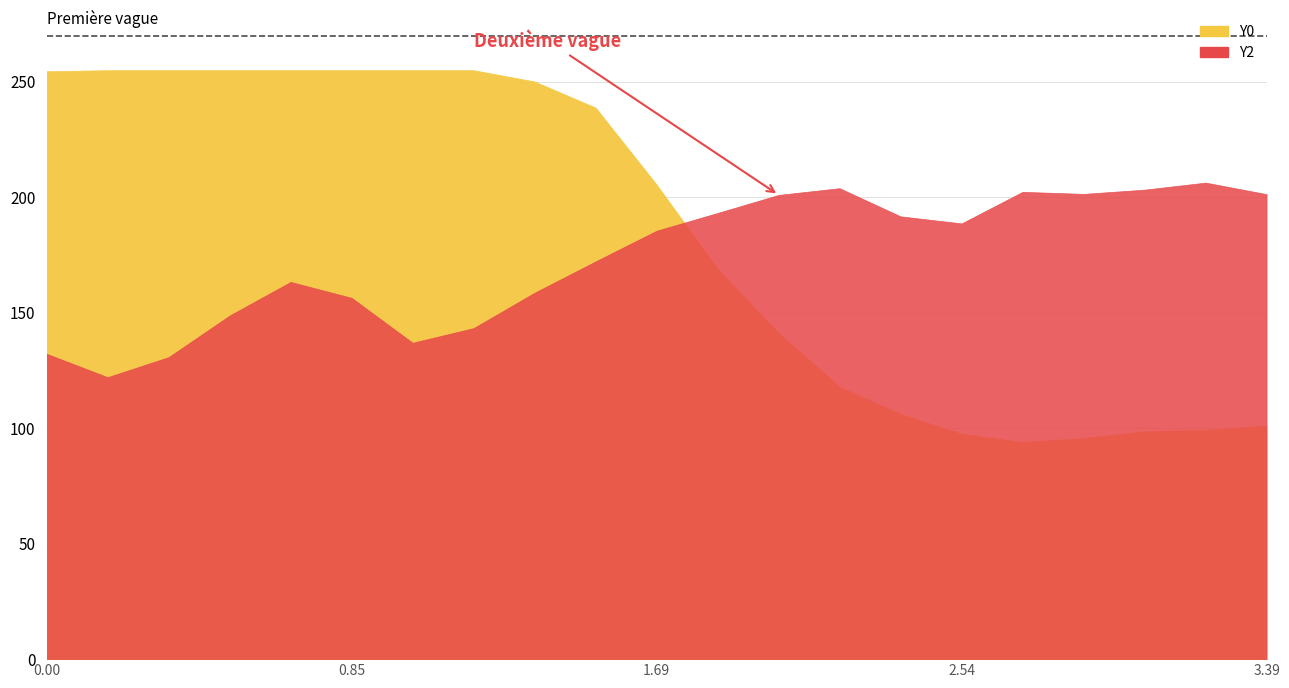

What is the difference between the Y2 values at 1 and 17?

79.4